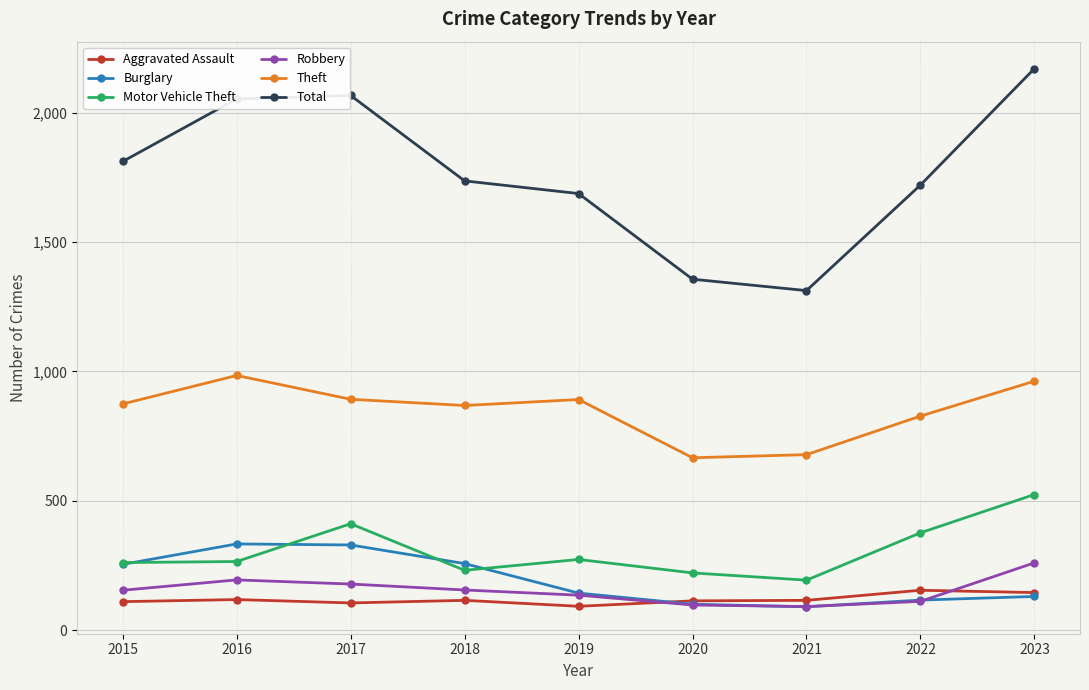

In Total, how many points are higher than both neighbors (excluding endpoints)?

1